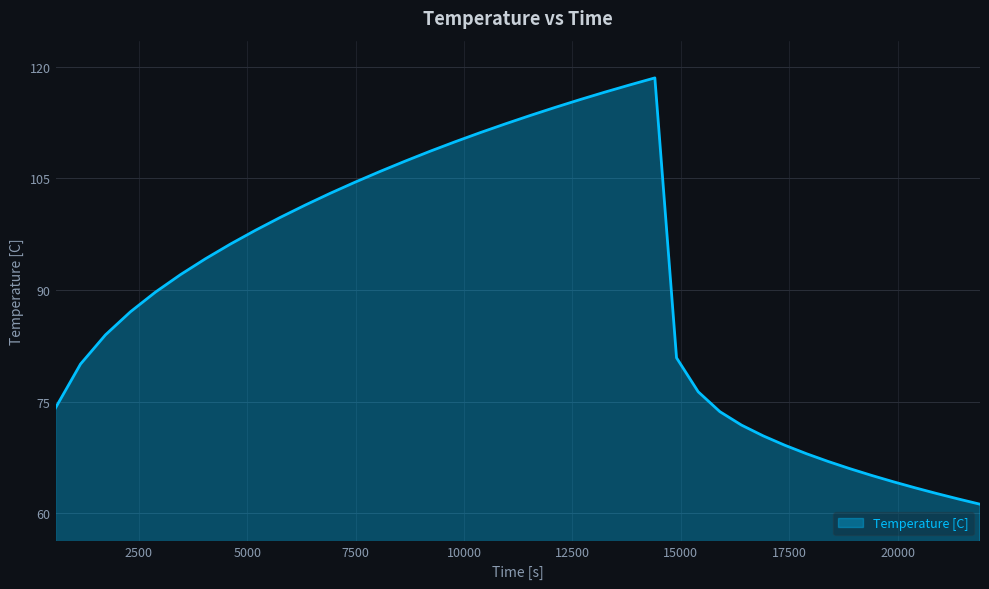

What is the maximum value shown in the chart?

118.5